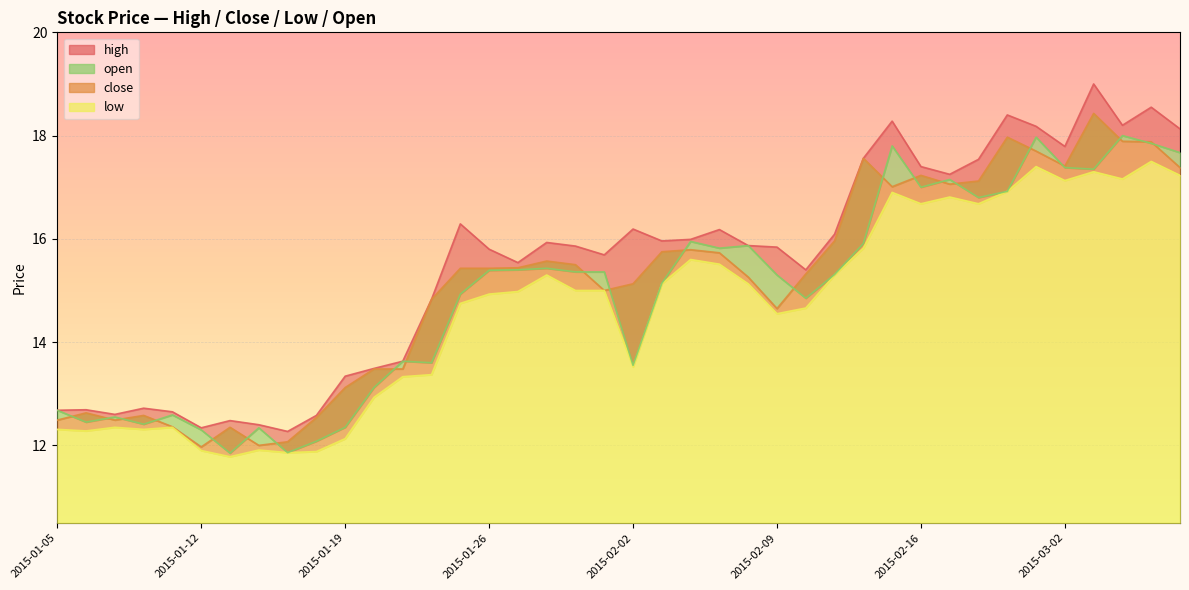

True or false: low and open cross at least once.

False